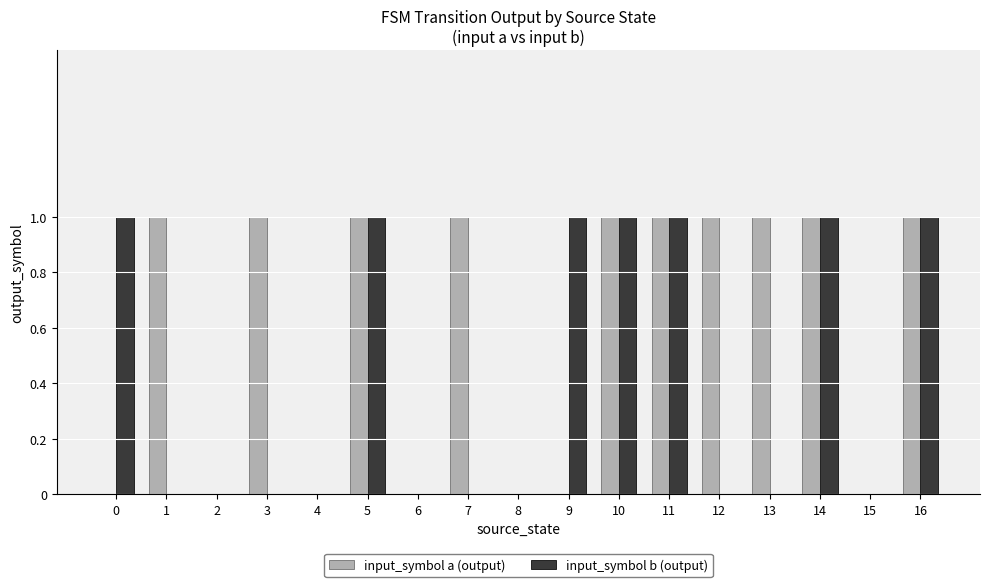

The input_symbol a (output) series shows 0 at 8. True or false?

True